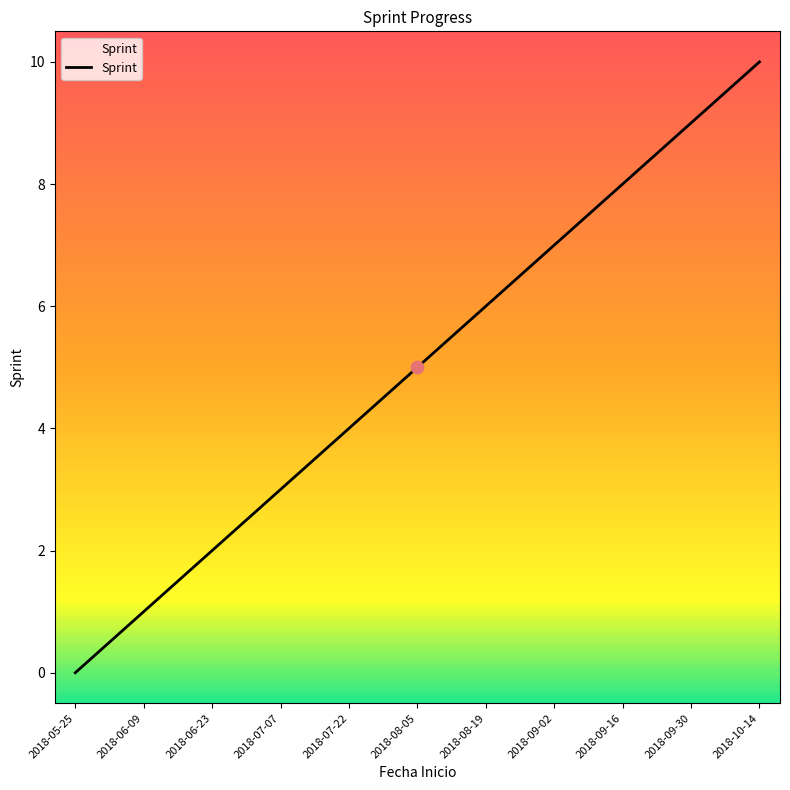

Between 2018-05-25 and 2018-09-30, which is larger?

2018-09-30